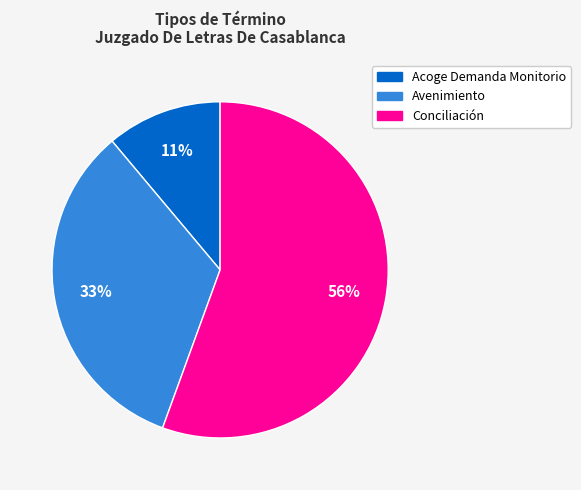

Is there any slice that represents more than half of the pie?

Yes